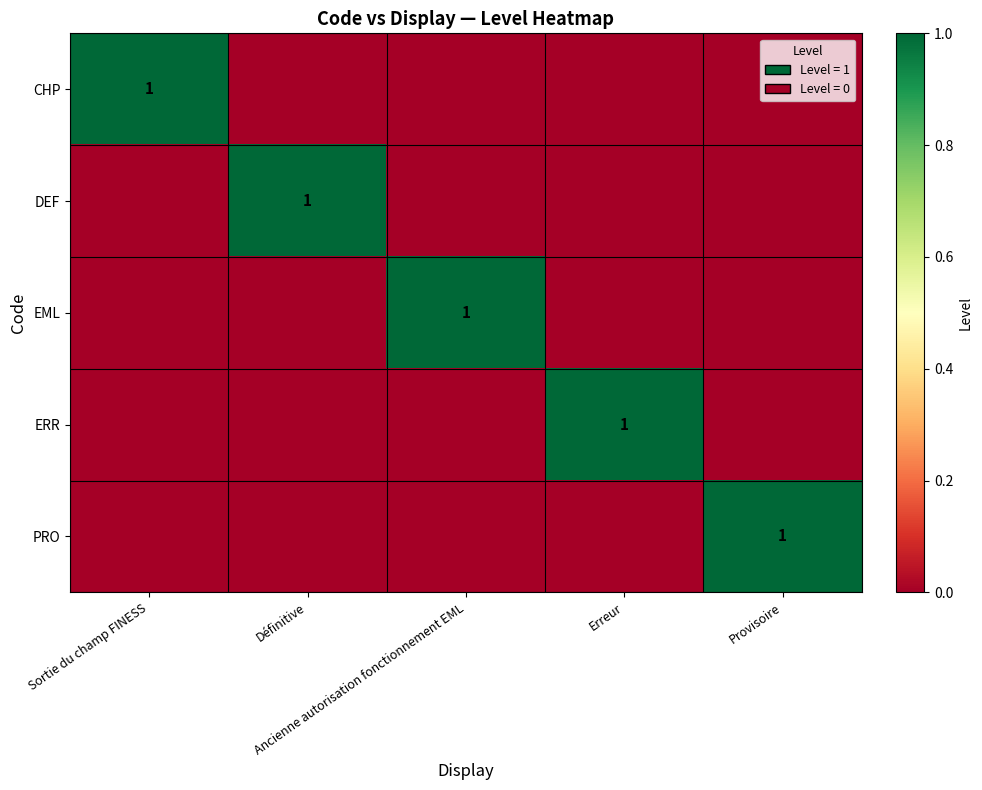

How many categories are shown in the chart?

5